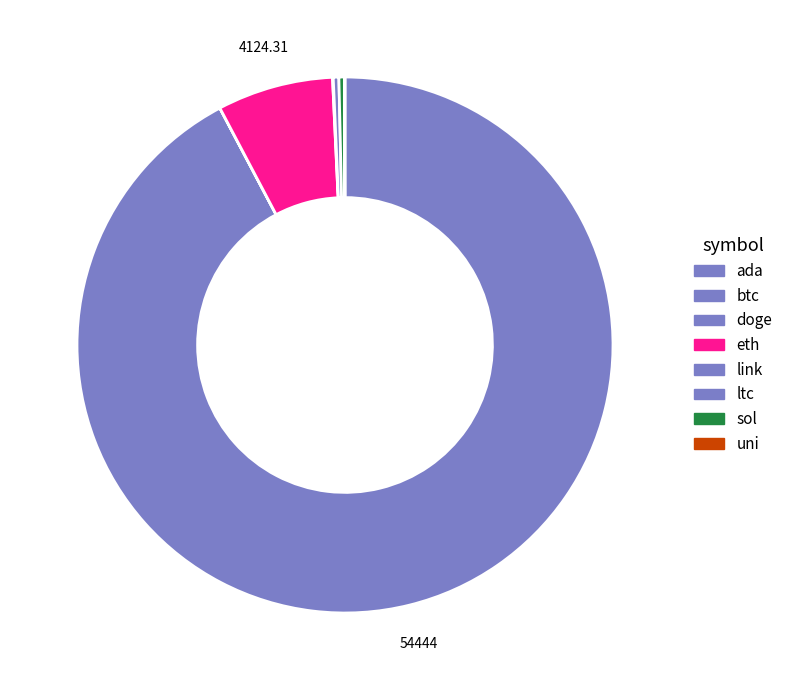

What is the total percentage of eth and btc?

99.3%